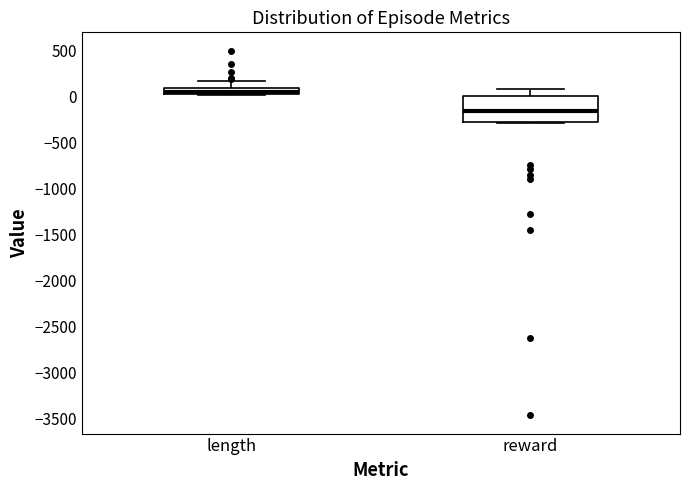

Which box is the tallest, from its lower edge to its upper edge?

reward